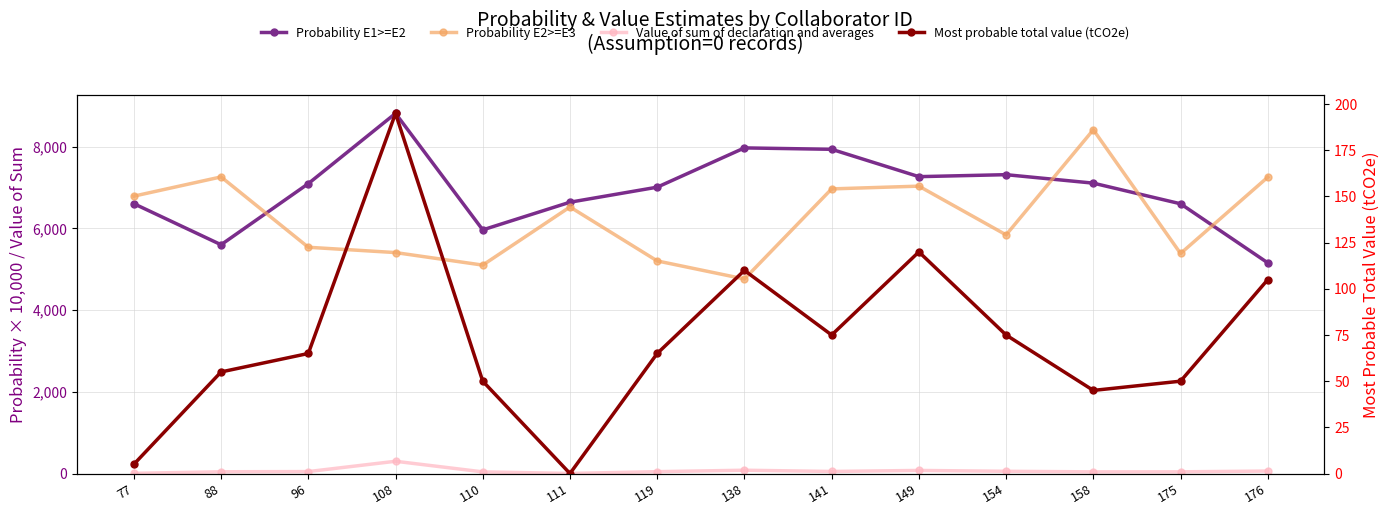

Does the chart display data point markers on the line(s)?

Yes